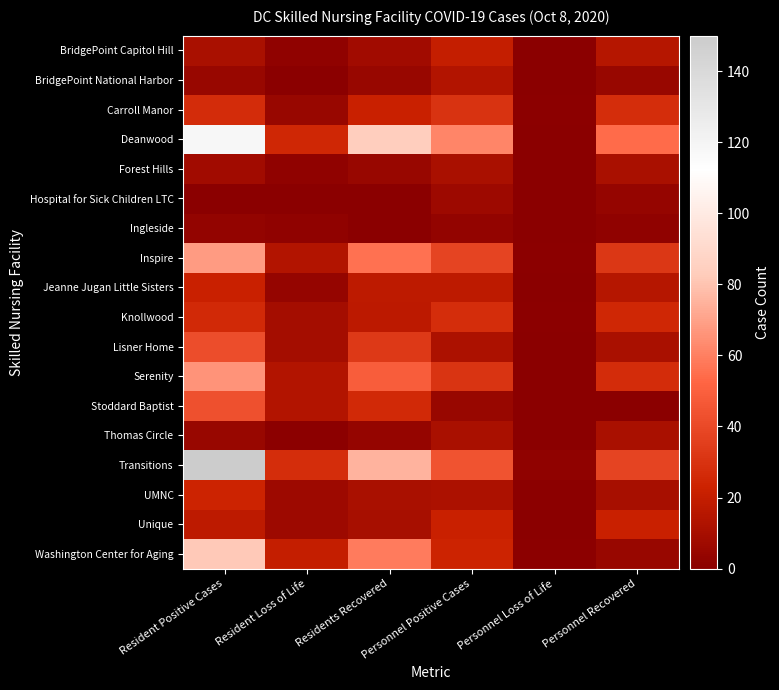

How many Inspire values are between 14 and 56?

4